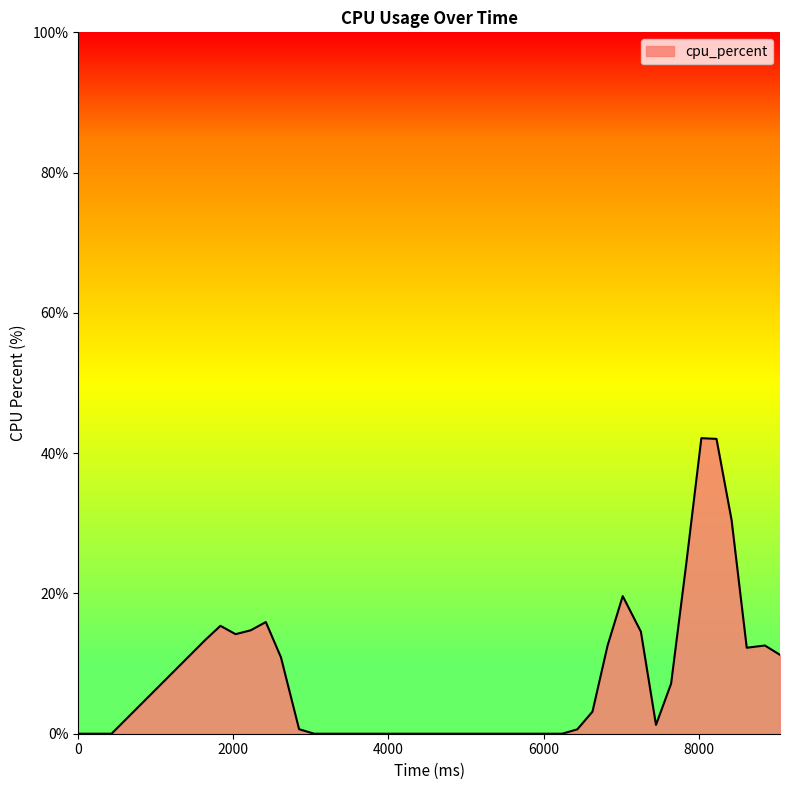

True or false: there are more than 1 points higher than both neighbors.

True